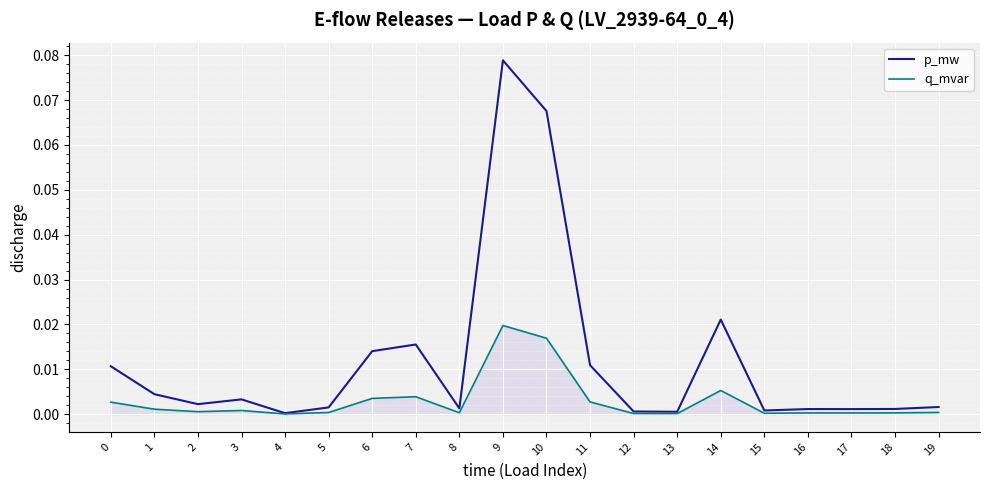

Rank the series at 5 from lowest to highest value.

q_mvar, p_mw